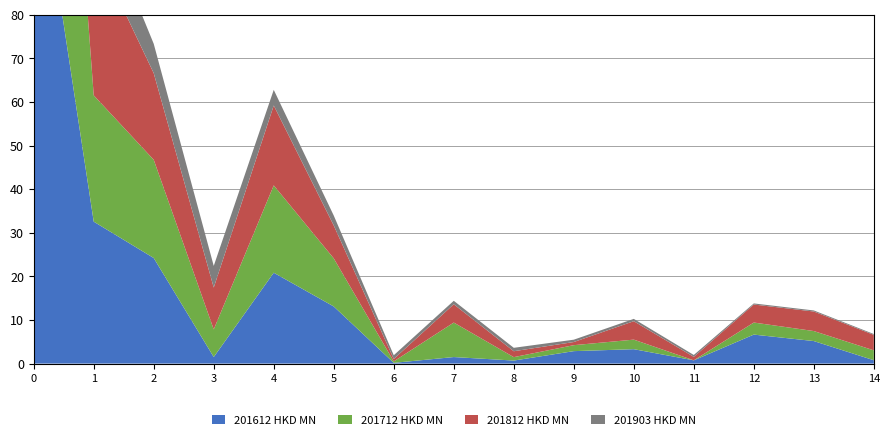

Reading left to right, list all the values displayed in this chart.

201612: EU=123.0	UNITED KINGDOM=32.5	GERMANY=24.2	AUSTRIA=1.5	FRANCE=20.8	ITALY=13.1	PORTUGAL=0.2	POLAND=1.5	DENMARK=0.7	SWEDEN=2.9	BELGIUM=3.3	IRELAND=0.7	SPAIN=6.6	NETHERLANDS=5.2	FINLAND=0.8
201712: EU=123.5	UNITED KINGDOM=29.0	GERMANY=22.5	AUSTRIA=6.3	FRANCE=20.0	ITALY=11.0	PORTUGAL=0.3	POLAND=7.9	DENMARK=0.8	SWEDEN=1.4	BELGIUM=2.2	IRELAND=0.0	SPAIN=2.8	NETHERLANDS=2.3	FINLAND=2.3
201812: EU=116.4	UNITED KINGDOM=34.0	GERMANY=19.9	AUSTRIA=9.6	FRANCE=18.3	ITALY=7.5	PORTUGAL=0.6	POLAND=4.2	DENMARK=1.4	SWEDEN=0.7	BELGIUM=4.2	IRELAND=0.8	SPAIN=4.1	NETHERLANDS=4.5	FINLAND=3.5
201903: EU=33.9	UNITED KINGDOM=11.4	GERMANY=6.7	AUSTRIA=5.0	FRANCE=3.6	ITALY=2.3	PORTUGAL=0.9	POLAND=0.8	DENMARK=0.8	SWEDEN=0.5	BELGIUM=0.5	IRELAND=0.4	SPAIN=0.3	NETHERLANDS=0.2	FINLAND=0.2